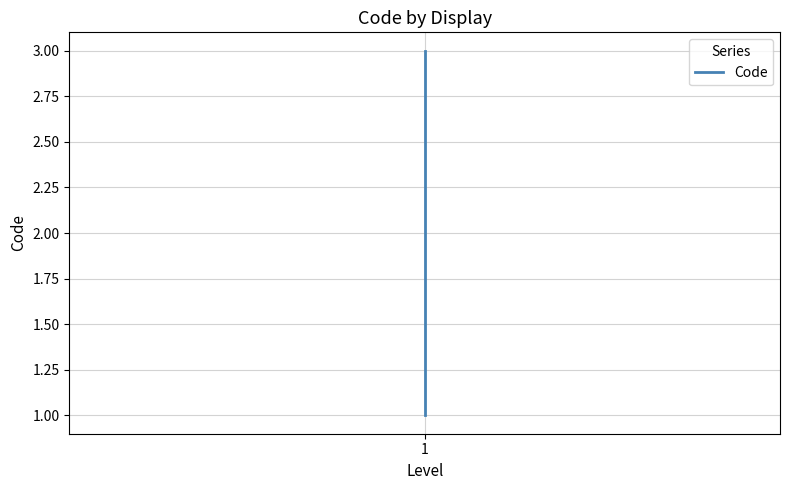

Does the chart display data point markers on the line(s)?

No